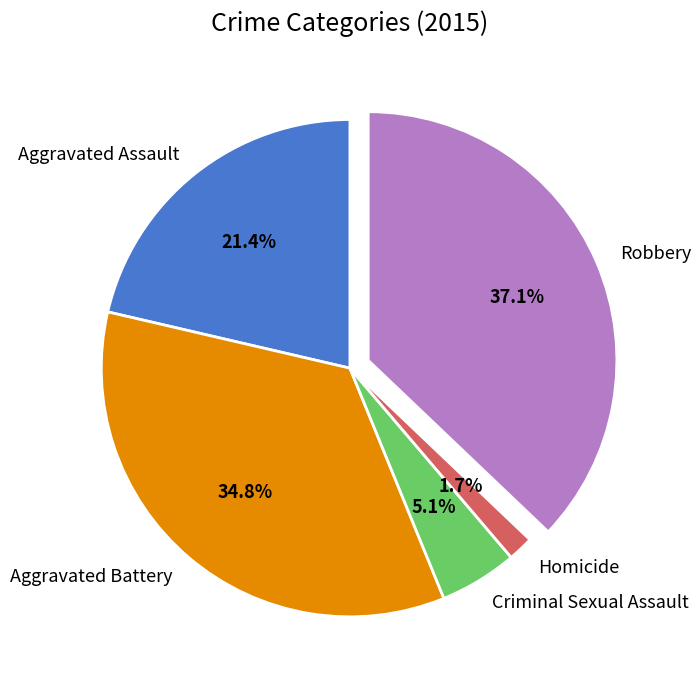

Combined, what portion of the pie is Aggravated Battery and Criminal Sexual Assault?

39.9%